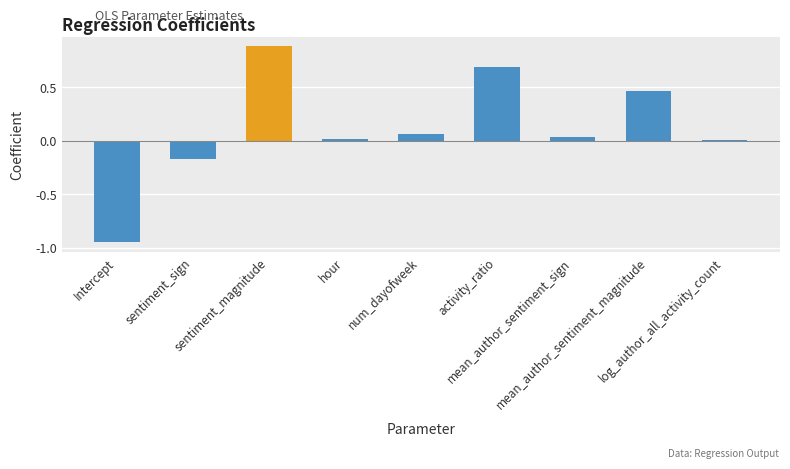

At which category does the chart reach its peak across all series?

sentiment_magnitude